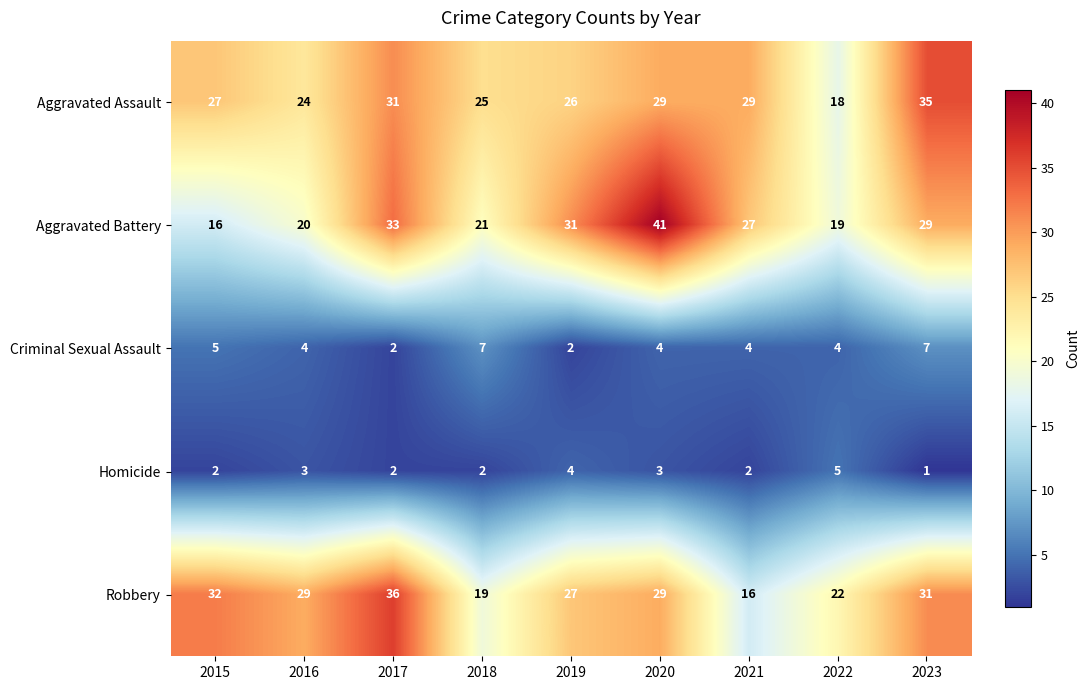

Which series changed the most between 2017 and 2020?

Aggravated Battery